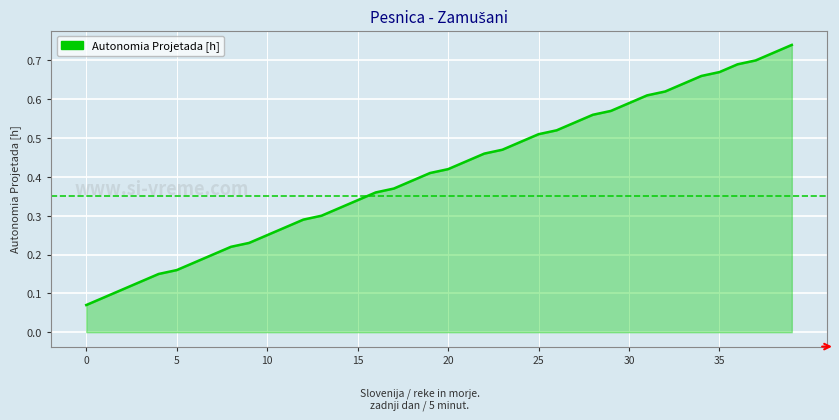

Reading left to right, what are all the values shown in this chart?

0.1	0.1	0.1	0.1	0.1	0.2	0.2	0.2	0.2	0.2	0.2	0.3	0.3	0.3	0.3	0.3	0.4	0.4	0.4	0.4	0.4	0.4	0.5	0.5	0.5	0.5	0.5	0.5	0.6	0.6	0.6	0.6	0.6	0.6	0.7	0.7	0.7	0.7	0.7	0.7